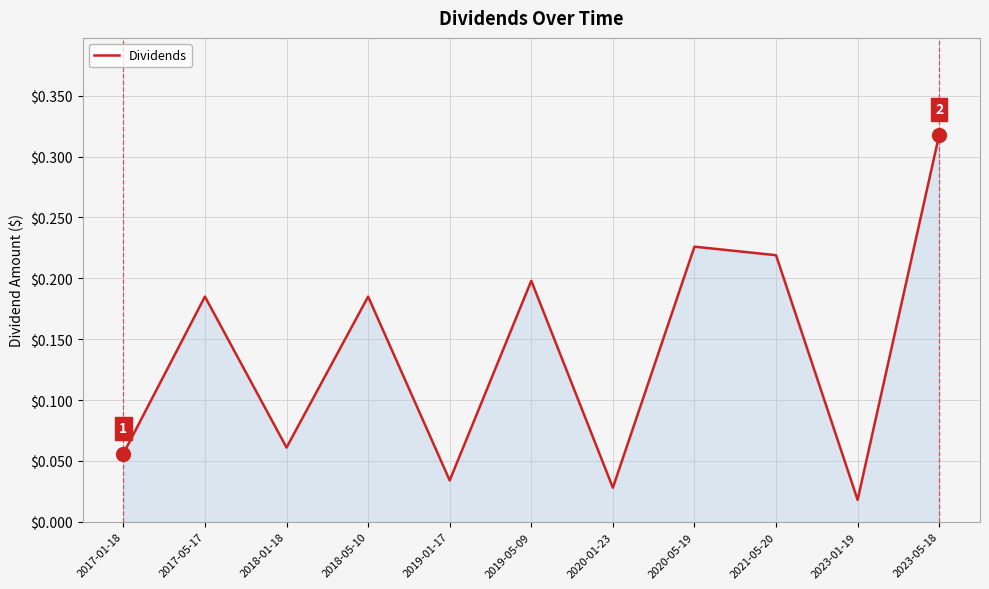

What position from the right is 2018-05-10?

8